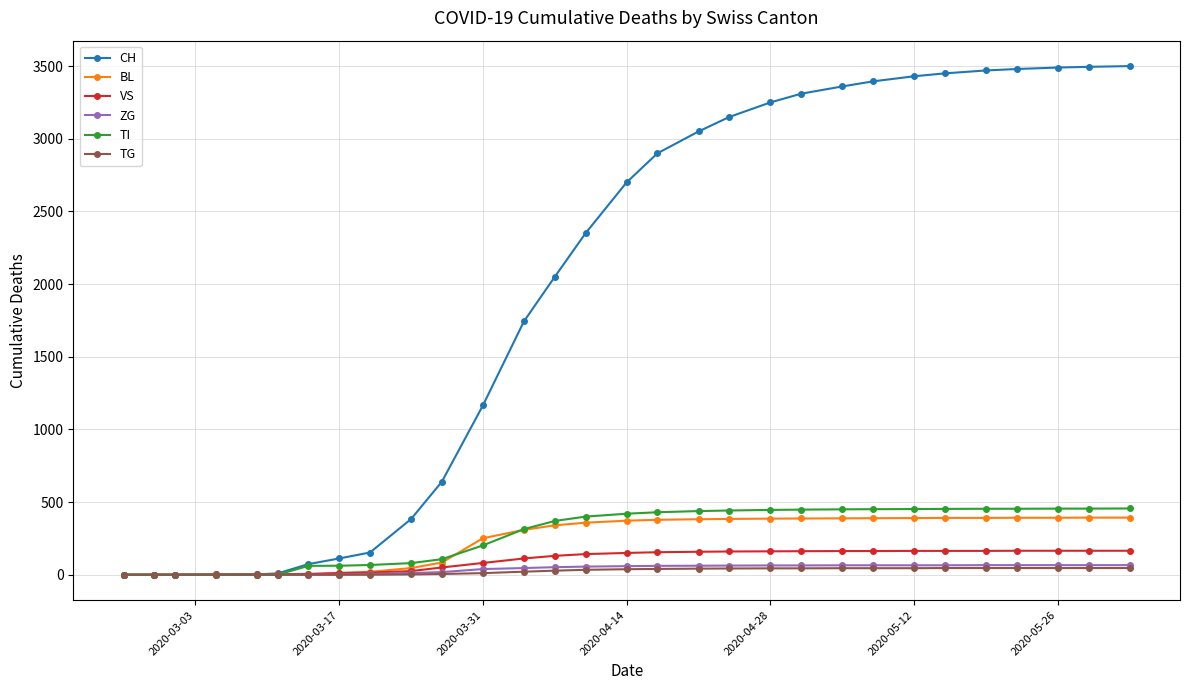

What are all the series names shown in the legend?

CH, BL, VS, ZG, TI, TG